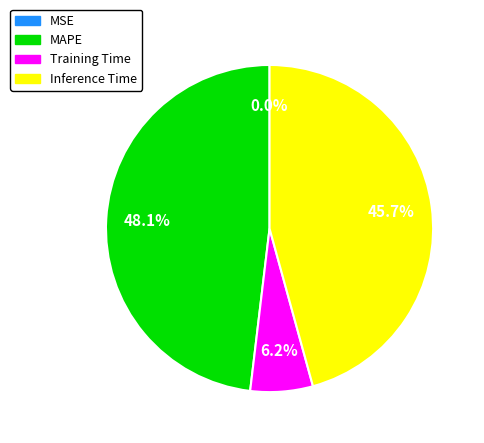

True or false: Training Time accounts for 6% of the total.

True